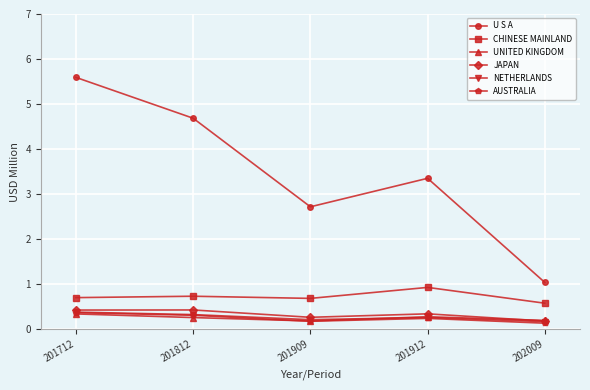

True or false: AUSTRALIA and CHINESE MAINLAND intersect in this chart.

False